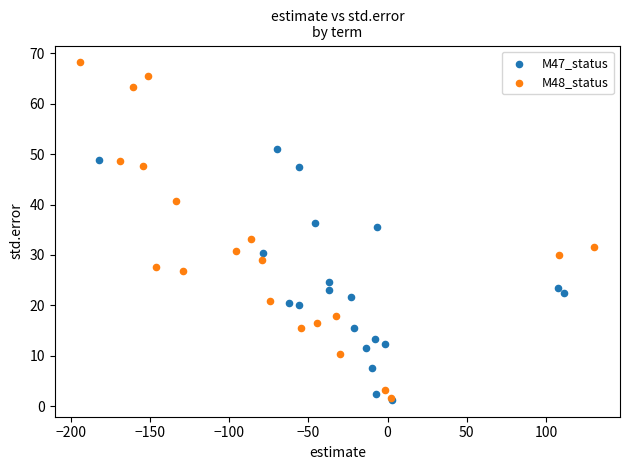

Which series reaches the maximum Y coordinate?

M48_status